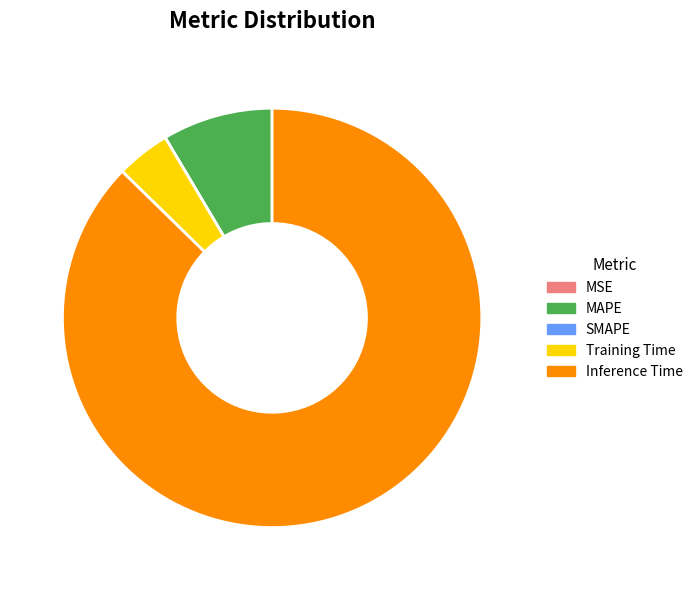

Is there a majority slice in this chart?

Yes